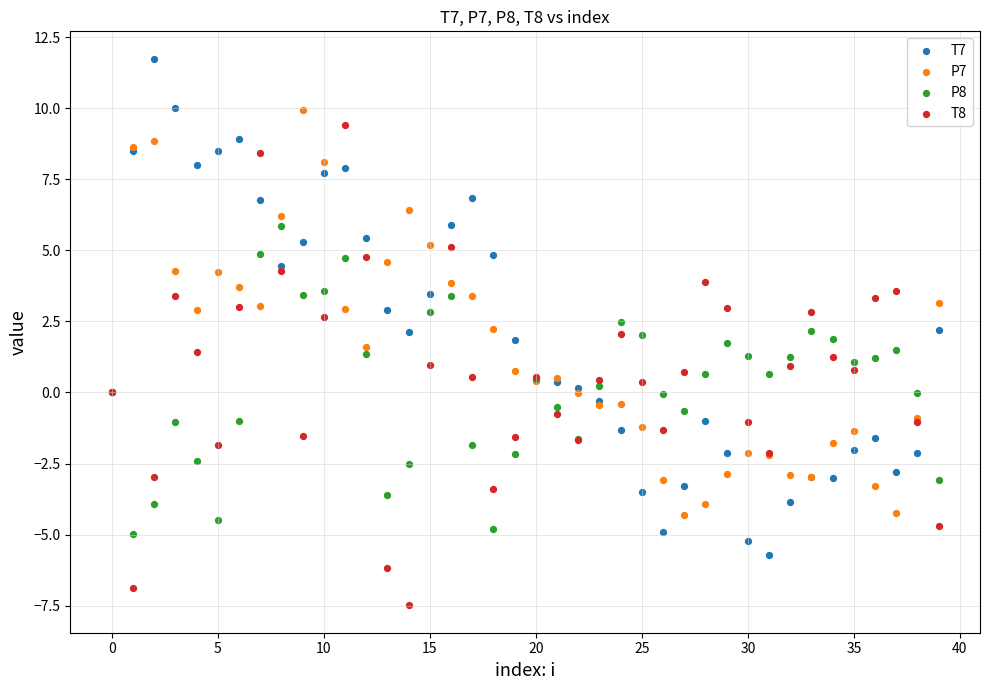

Which series reaches the minimum Y coordinate?

T8